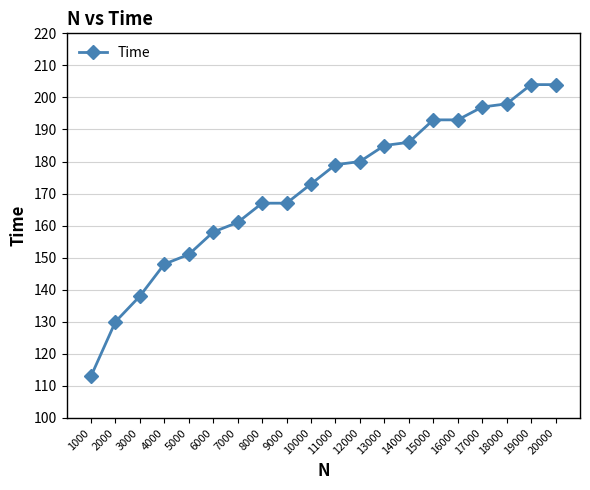

Count the number of categories in the chart.

20